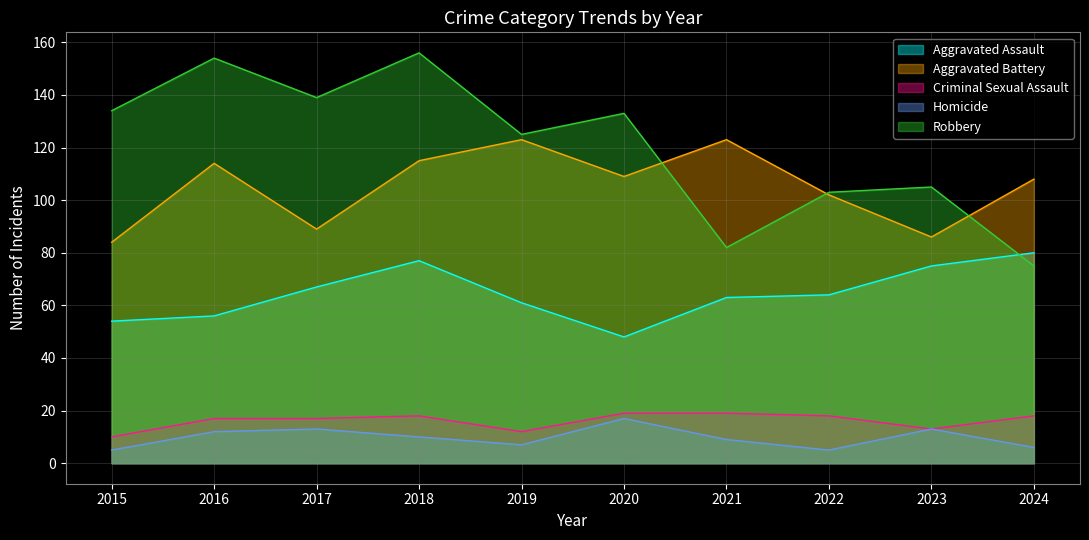

True or false: Aggravated Battery and Criminal Sexual Assault cross at least once.

False